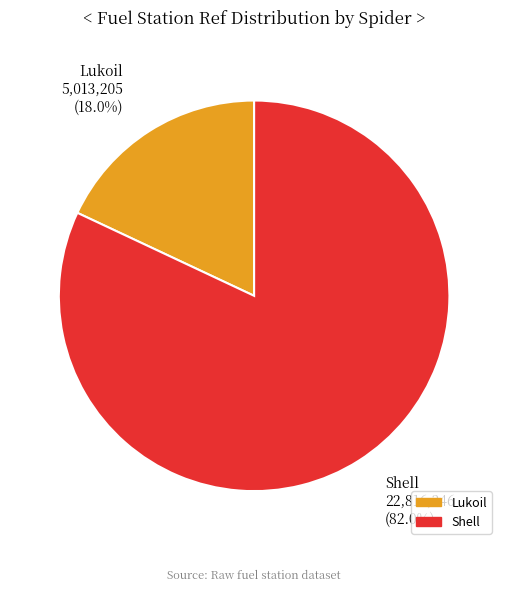

Is there any slice that represents more than half of the pie?

Yes